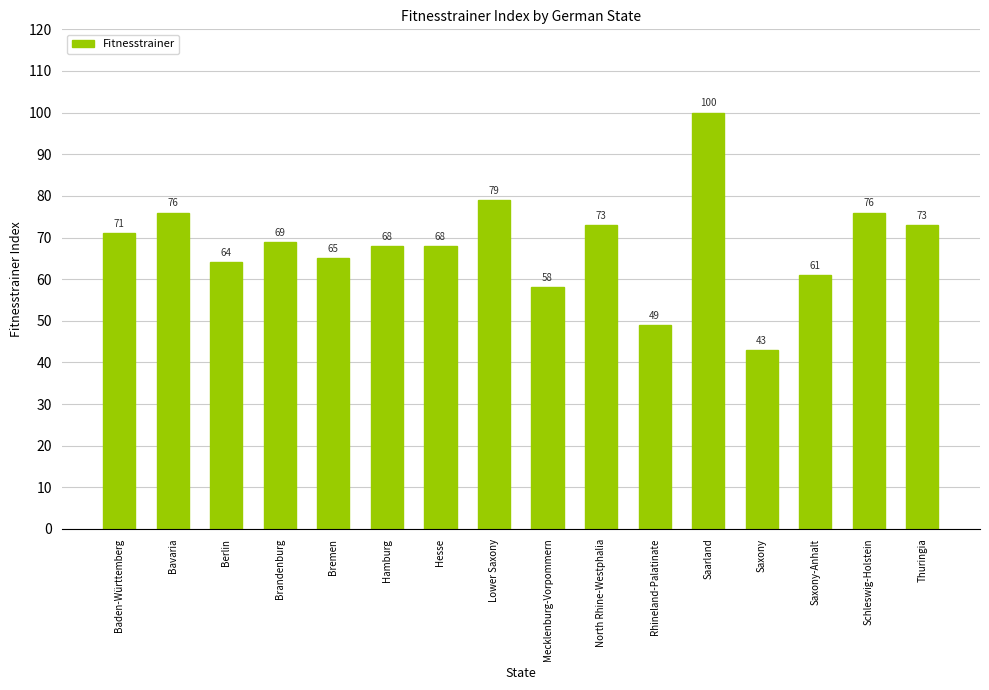

True or false: the data shows 76 at Schleswig-Holstein.

True